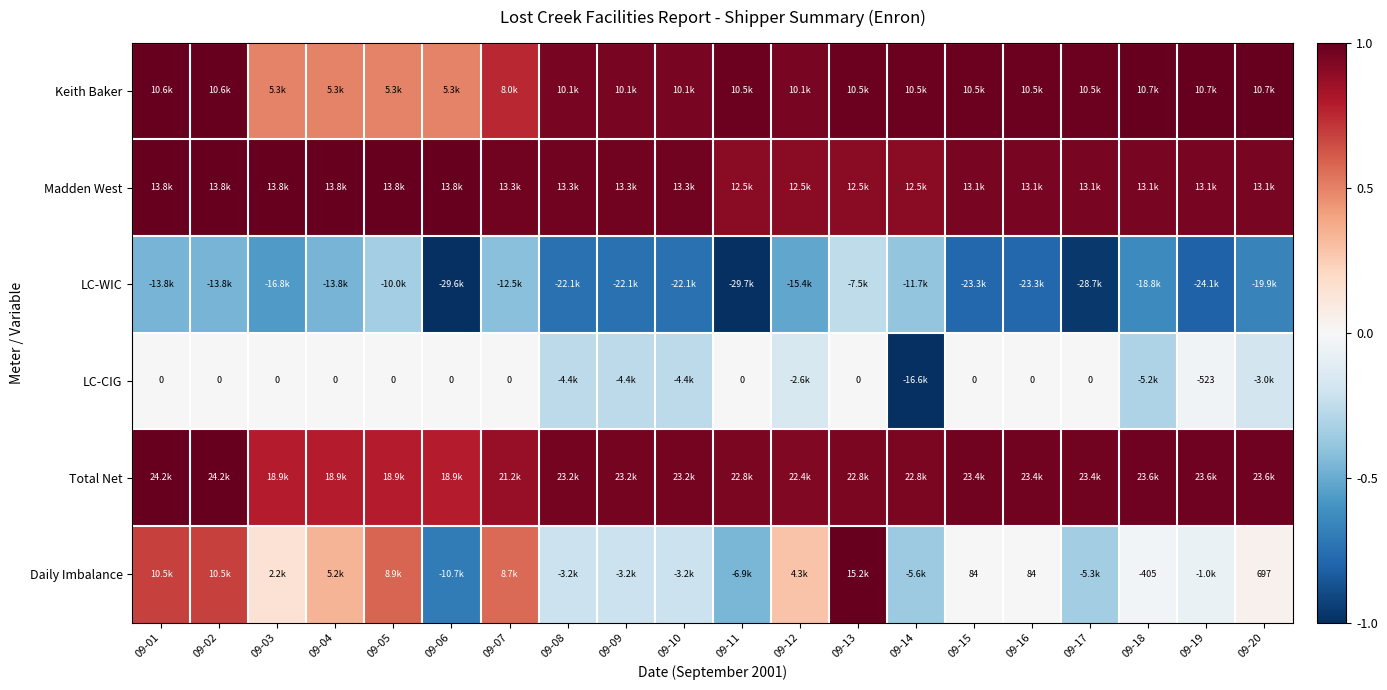

Between 09-01 and 09-10, which series saw the biggest shift?

Daily Imbalance